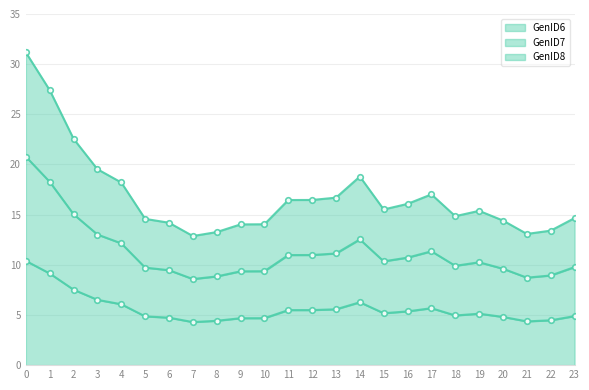

At how many categories does at least one series exceed 8?

24